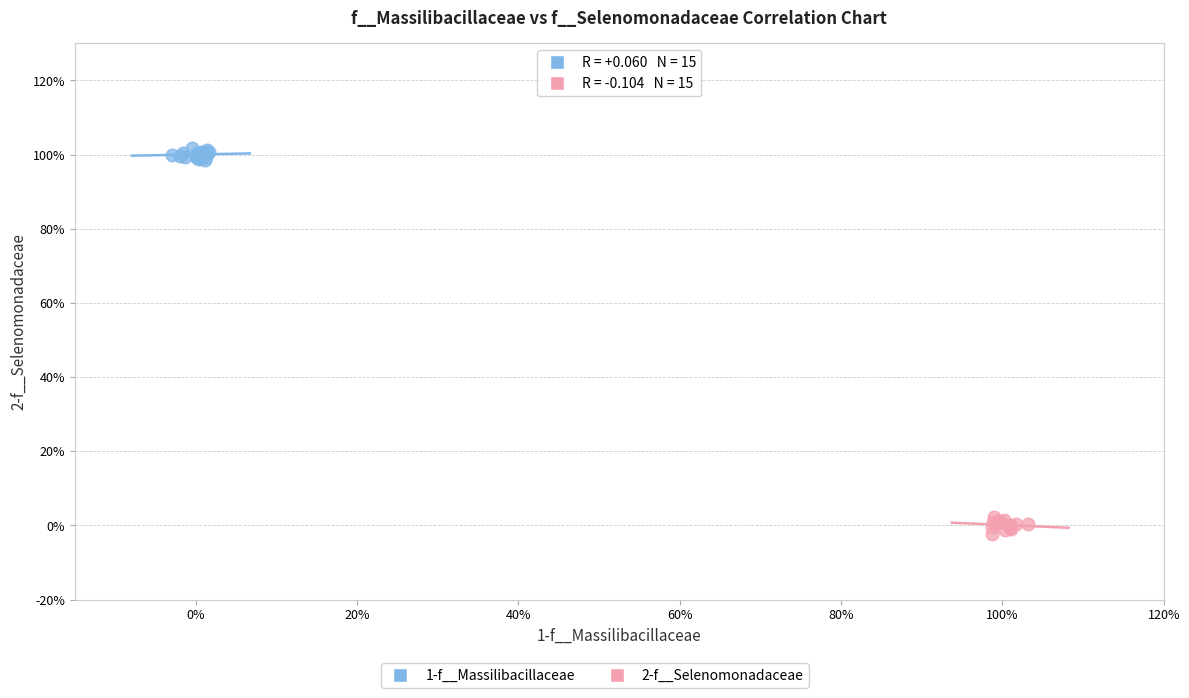

Which series reaches the maximum Y coordinate?

1-f__Massilibacillaceae